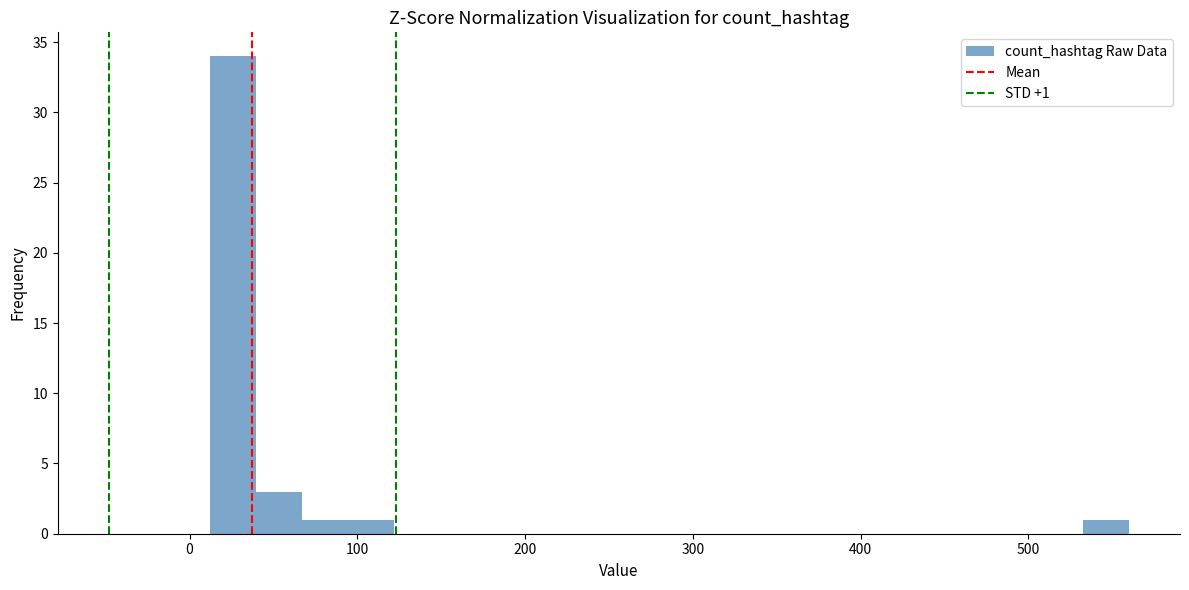

Read against the x-axis, roughly where is the centre of the tallest bar?

30